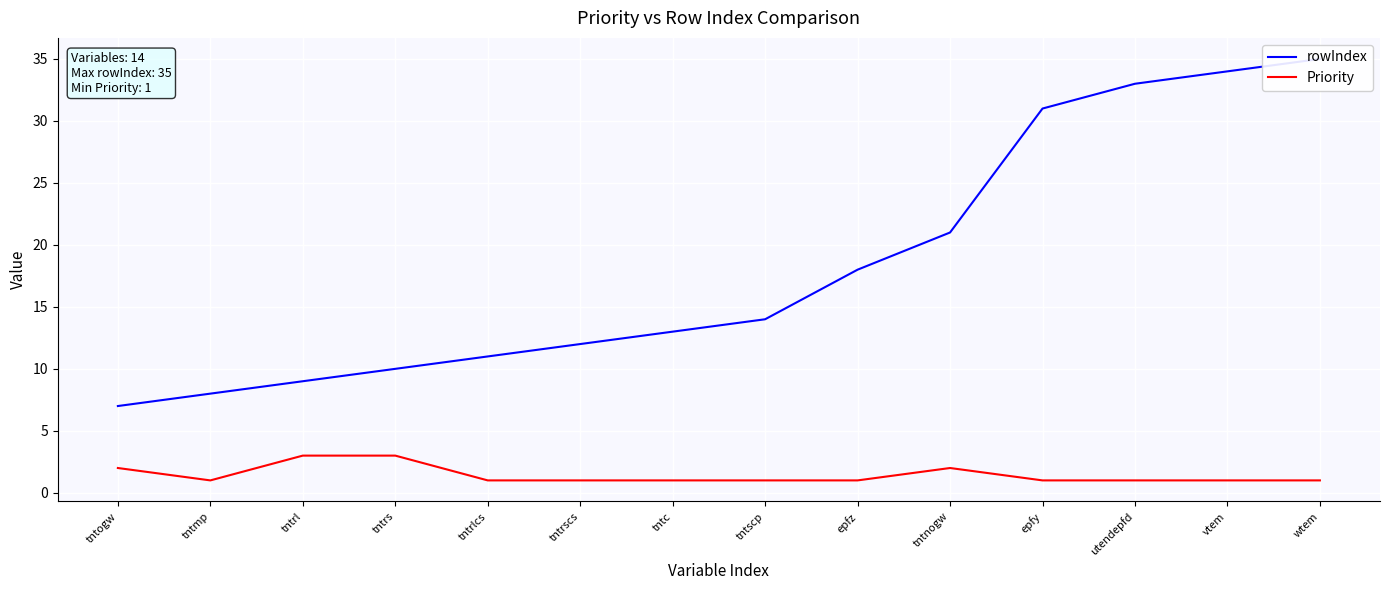

True or false: rowIndex has a value of 18 at epfz.

True